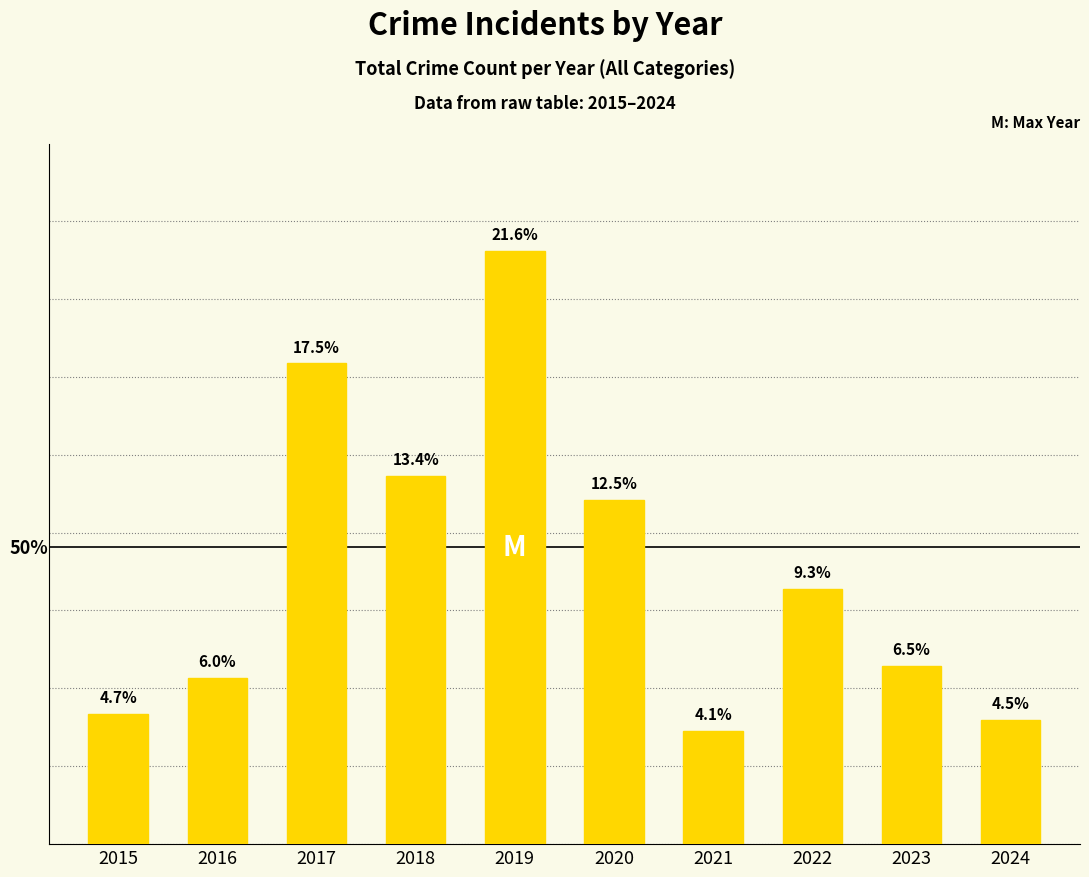

Are the bars horizontal?

No